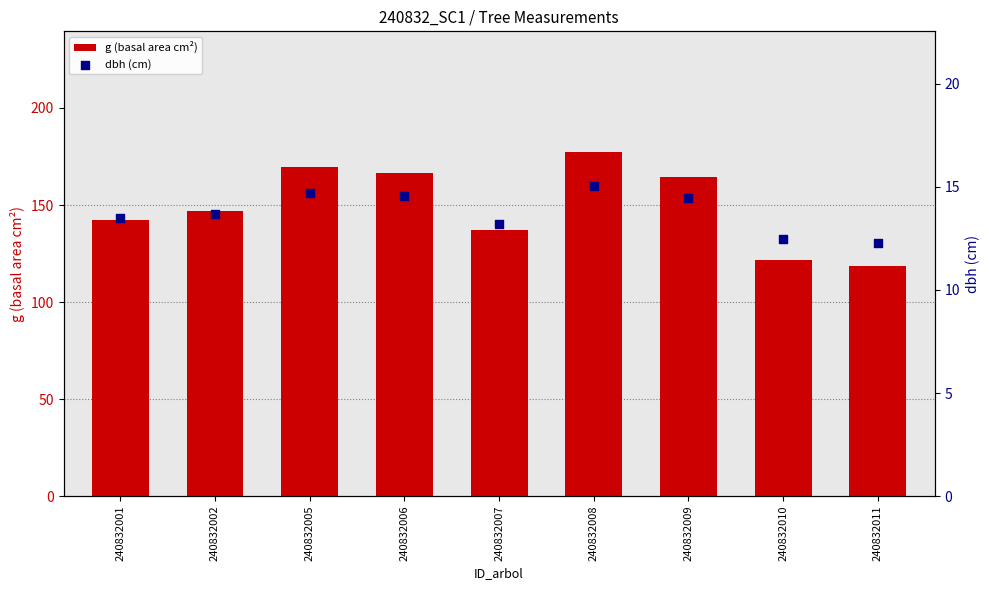

Which series has the largest total across all categories?

g (basal area cm²)